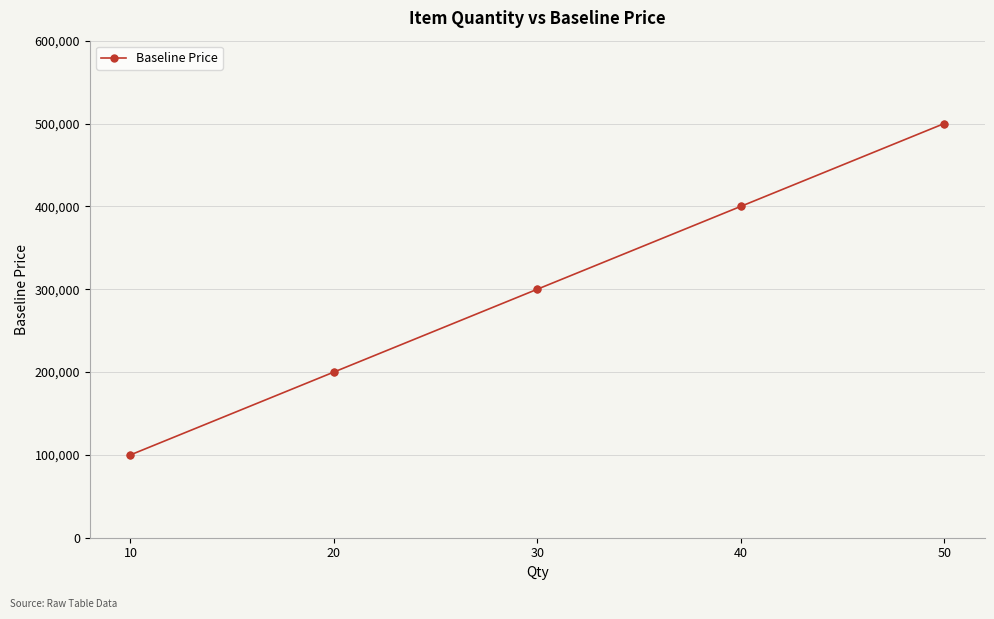

Which has a higher value, 50 or 40?

50